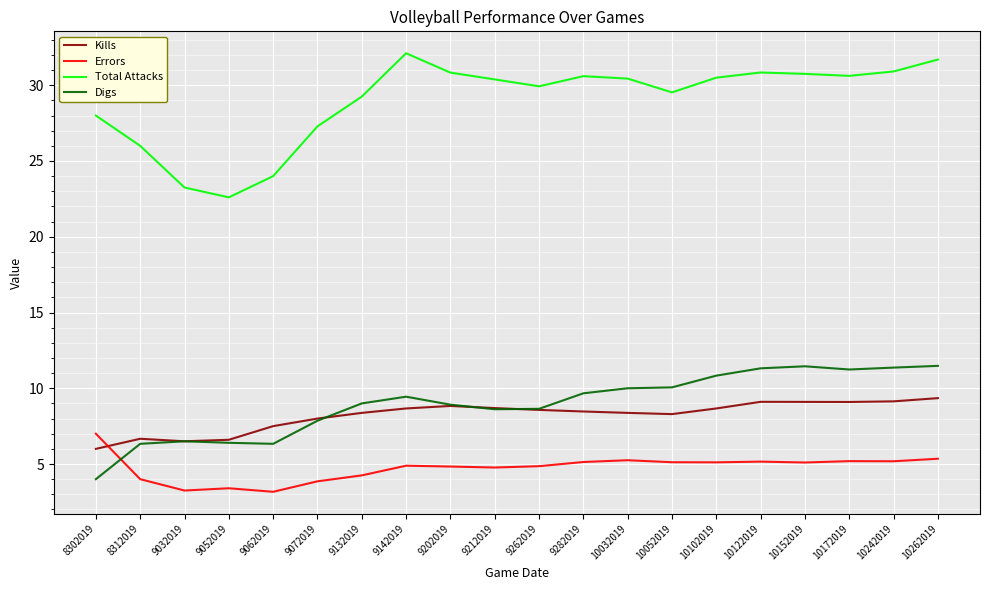

What is the maximum value for Total Attacks?

32.1